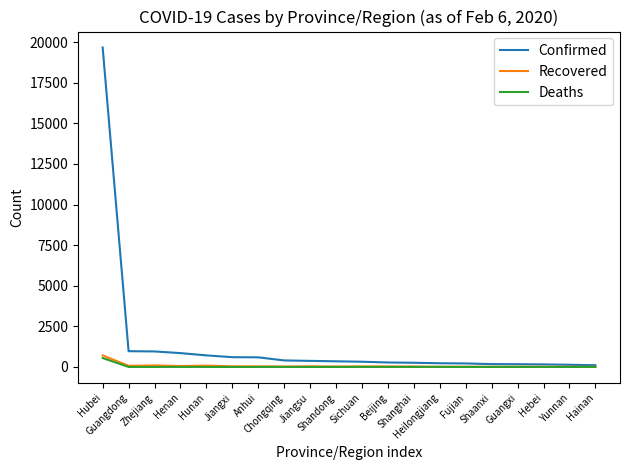

What position from the left is Hunan?

5